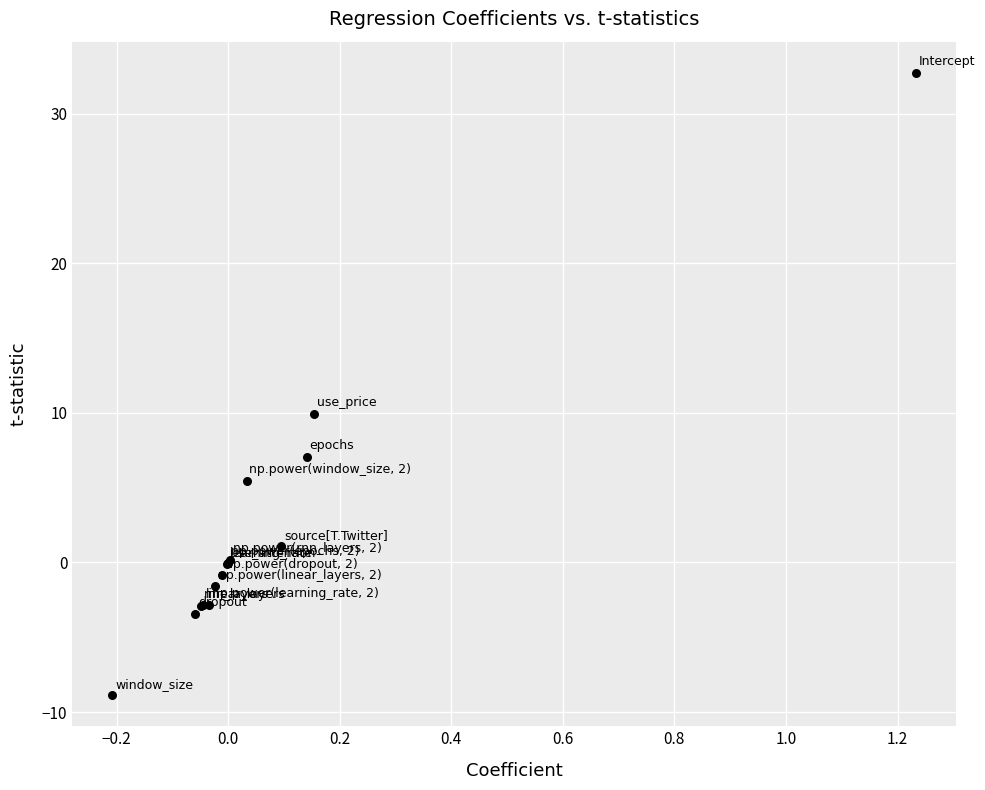

What Y value in the scatter plot is closest to 11?

9.9